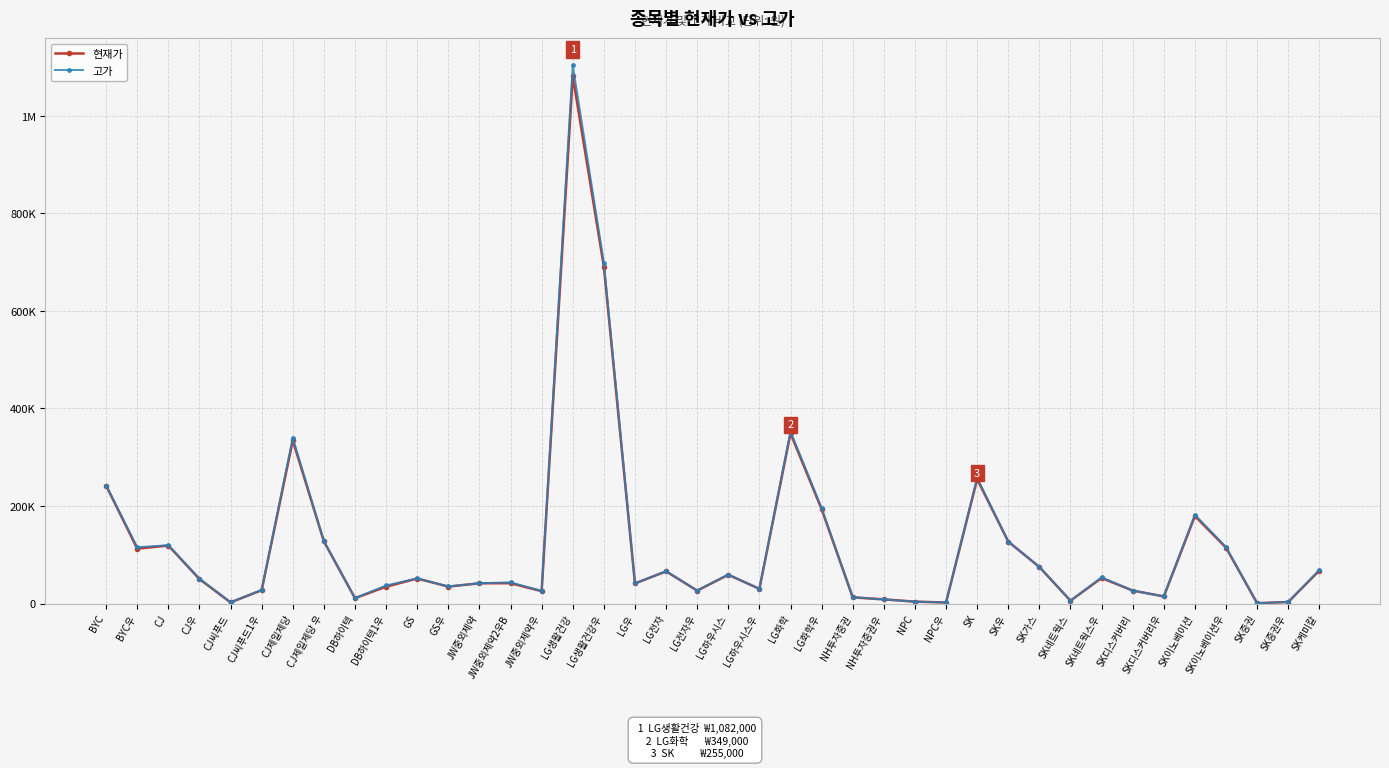

At which category is the sum across all series the highest?

LG생활건강